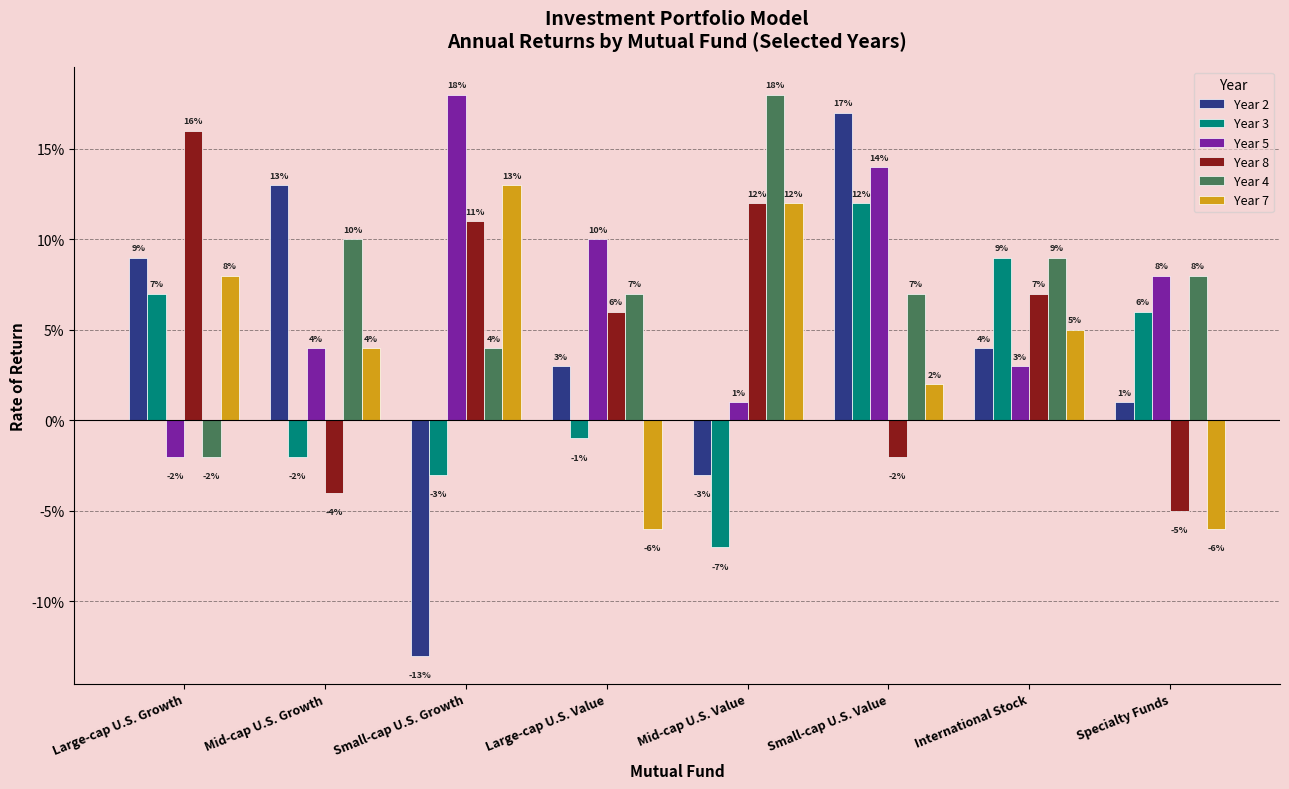

Is it true that Year 2 equals 0.1 at Large-cap U.S. Growth?

True